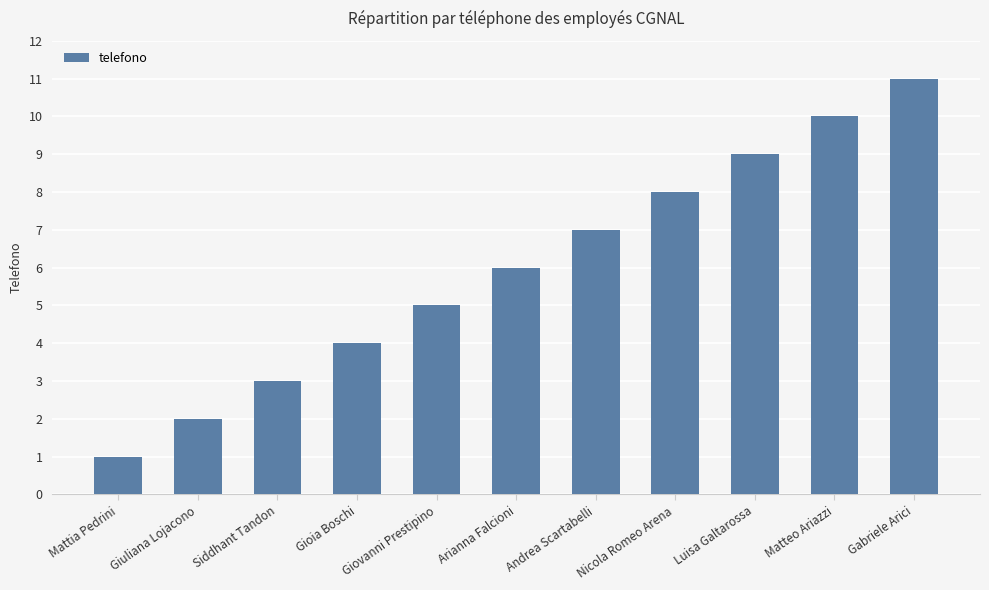

What is the label of the 10th bar from the left?

Matteo Ariazzi